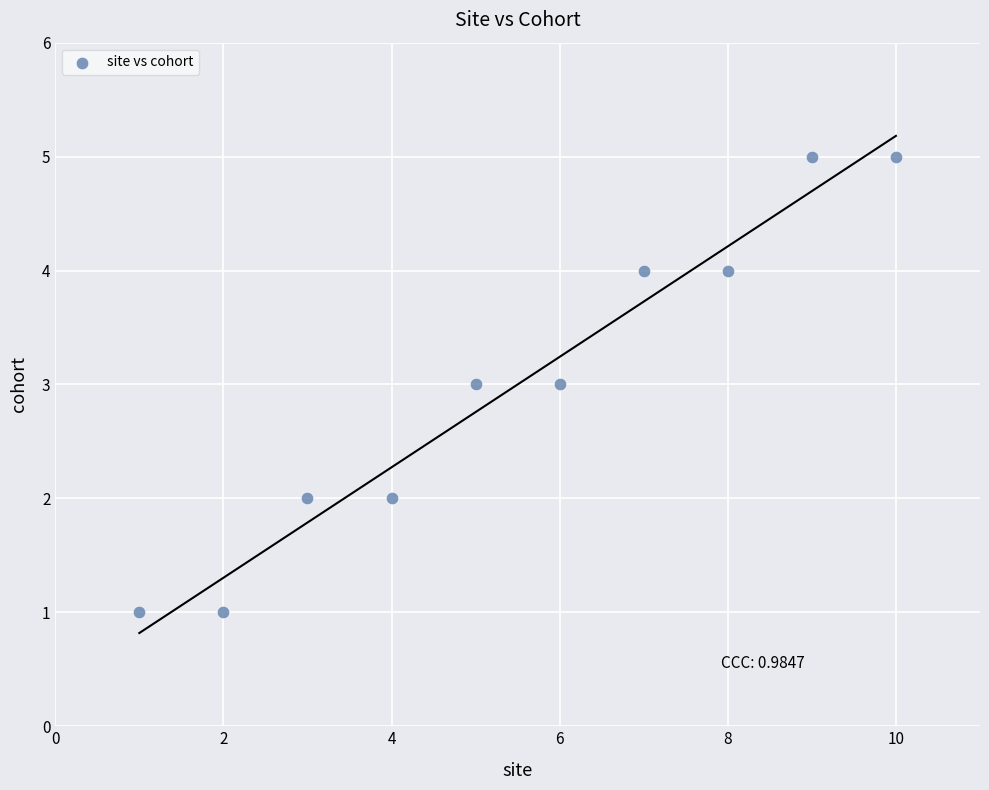

What is the range of Y values (max minus min)?

4